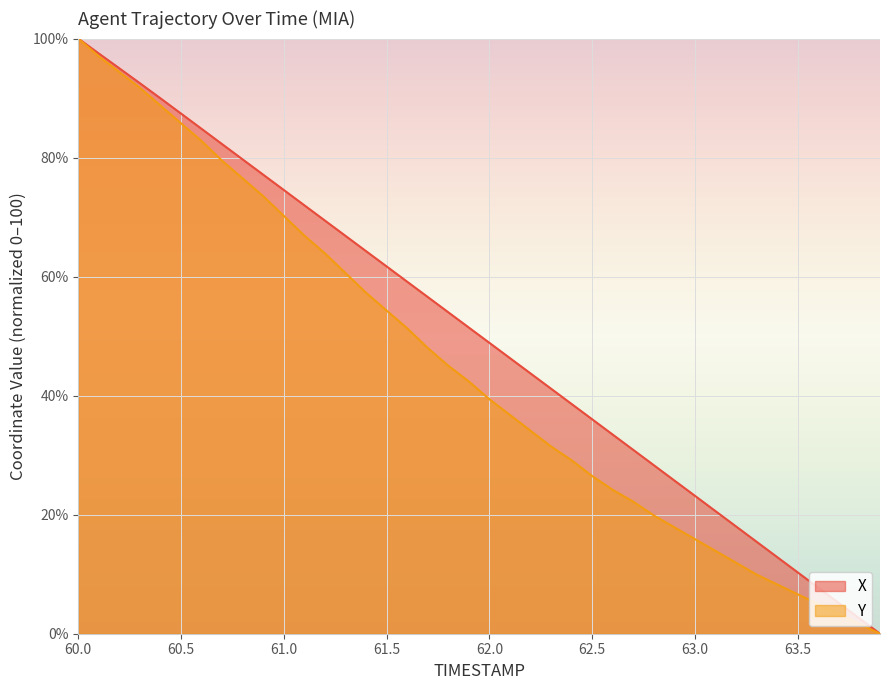

Rank the series by their average value, from highest to lowest.

X, Y